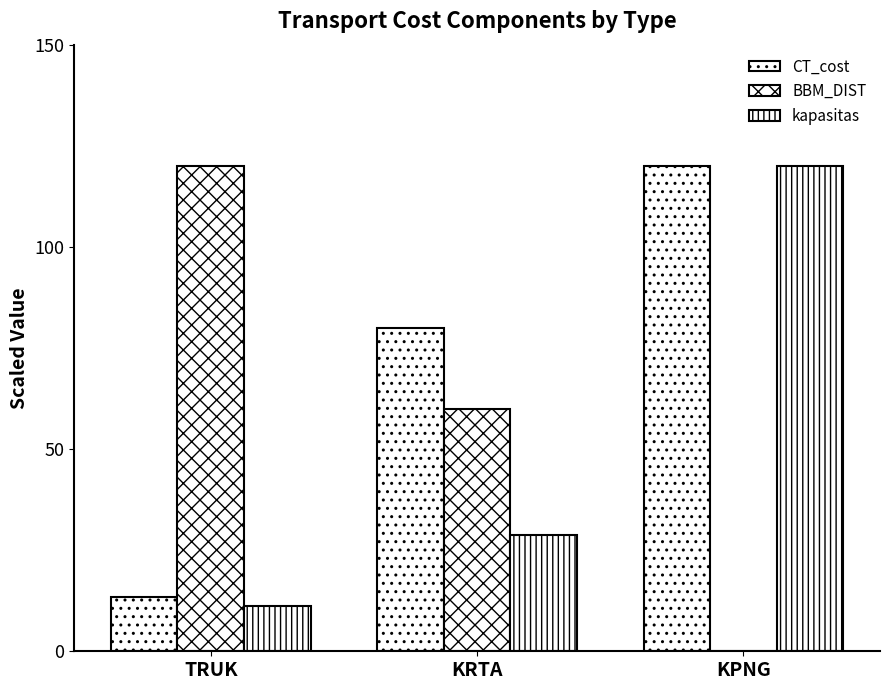

How many groups of bars are there?

3